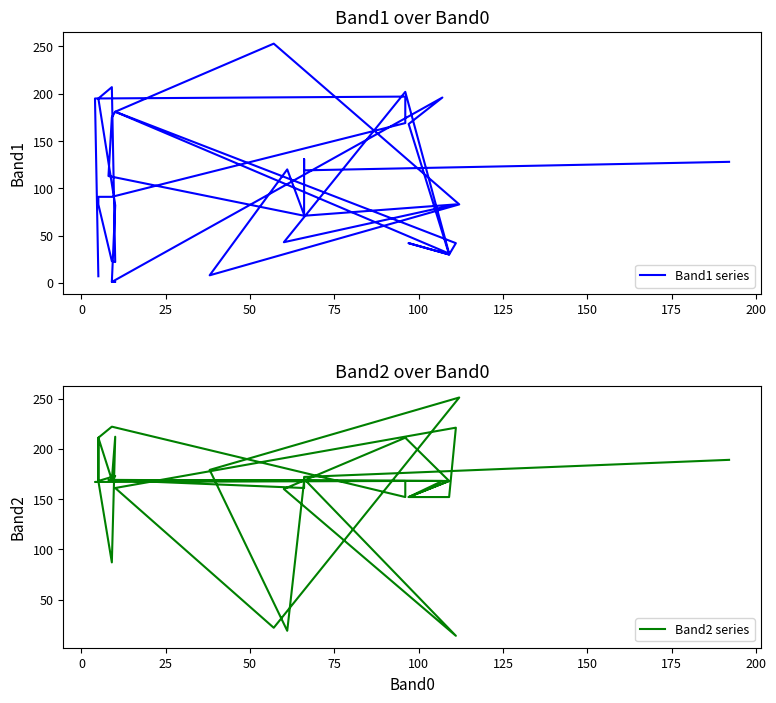

Rank the series by their average value, from lowest to highest.

Band1 series, Band2 series